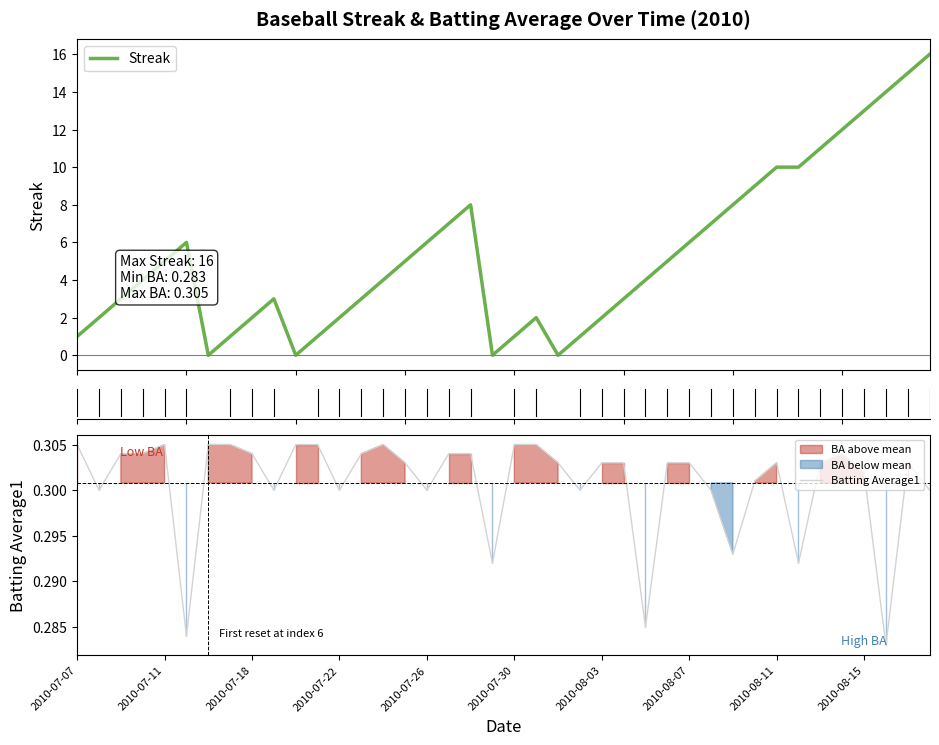

True or false: Batting Average1 has more than 1 interior local peaks.

True